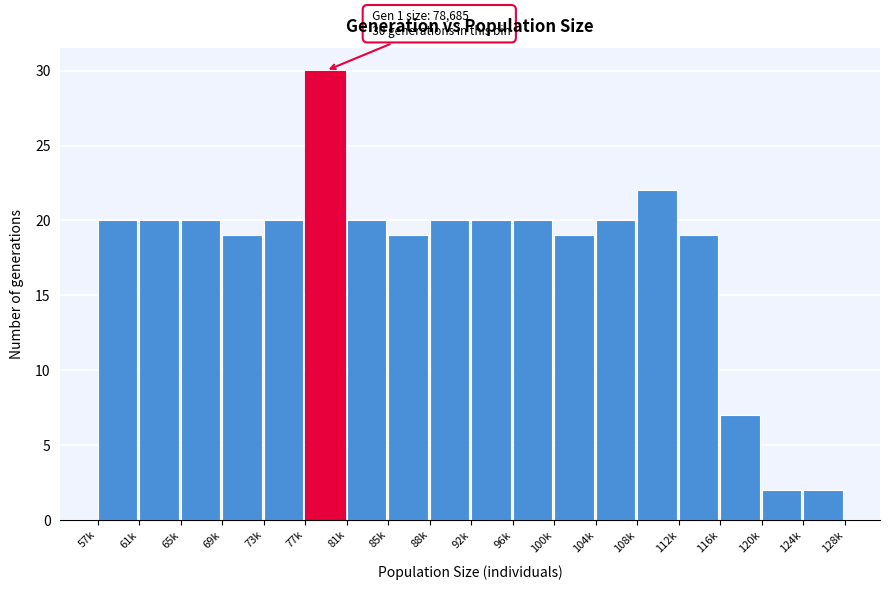

Reading left to right, extract all data points from this chart.

20	20	20	19	20	30	20	19	20	20	20	19	20	22	19	7	2	2